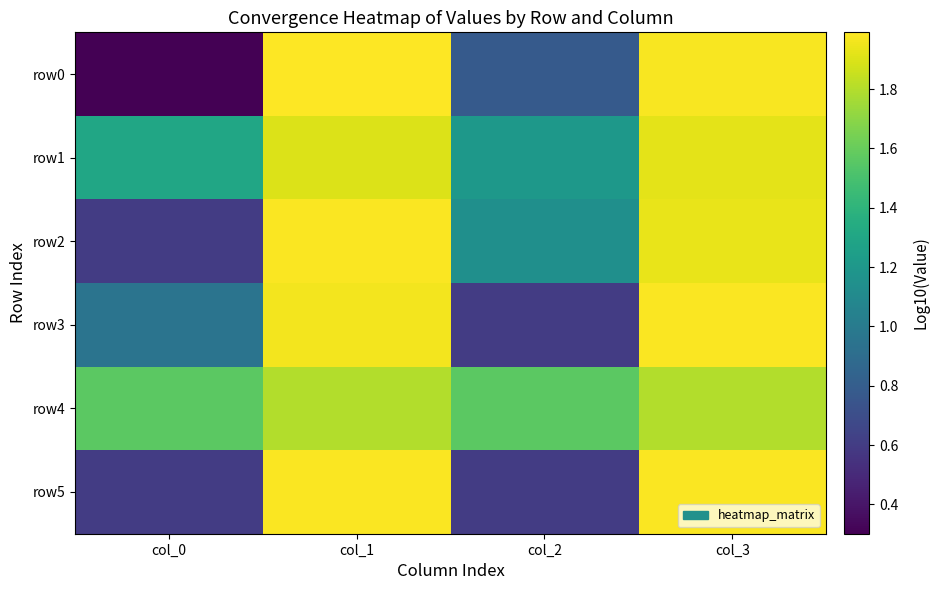

Which has a higher value, col_0 or col_1?

col_1